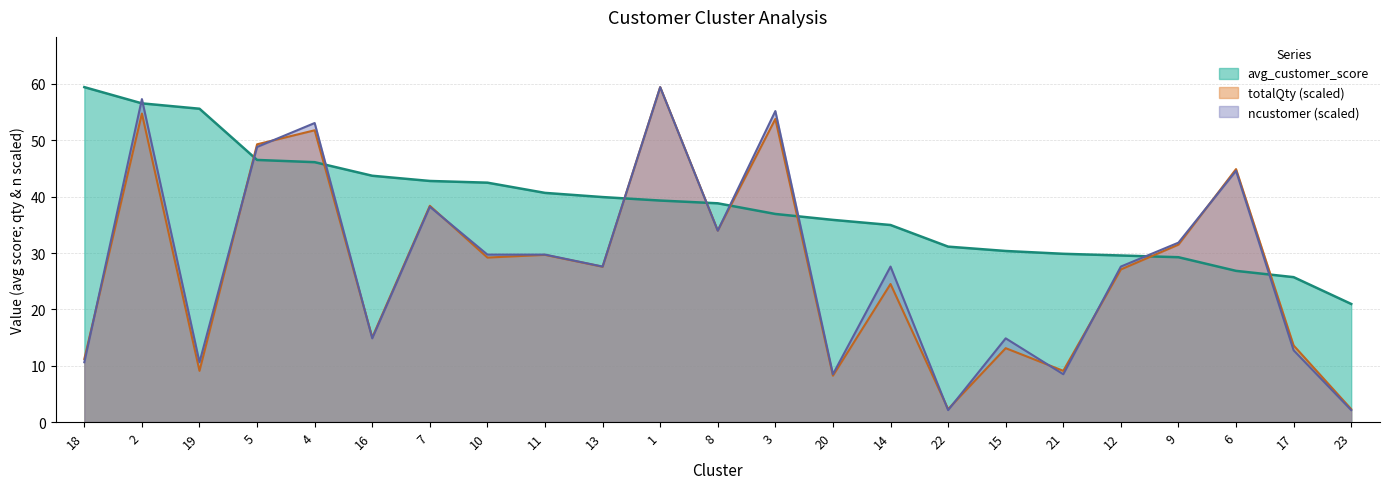

Which series has the widest spread of values?

ncustomer (scaled)